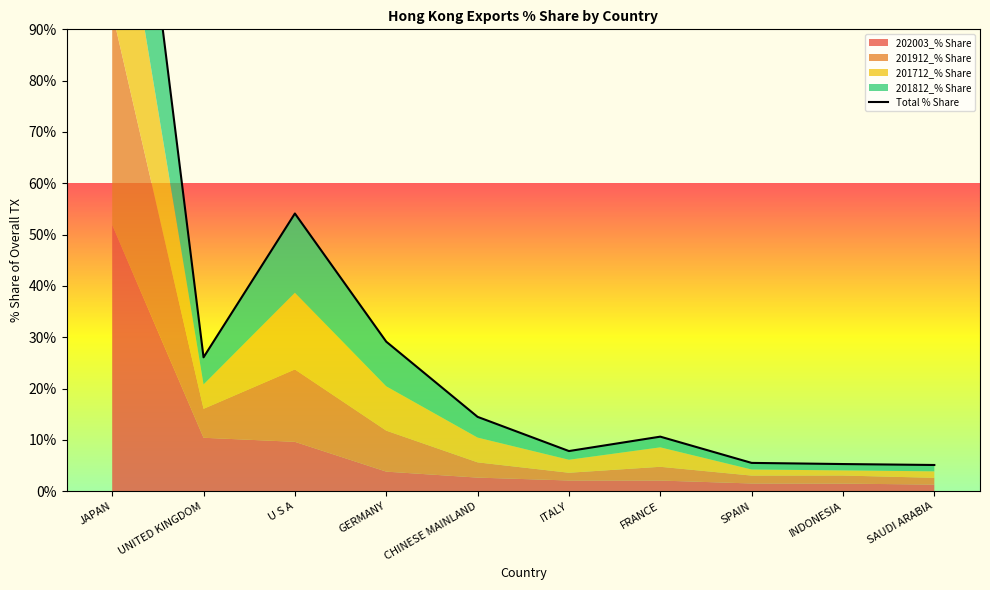

At which label does the data first exceed 14?

JAPAN